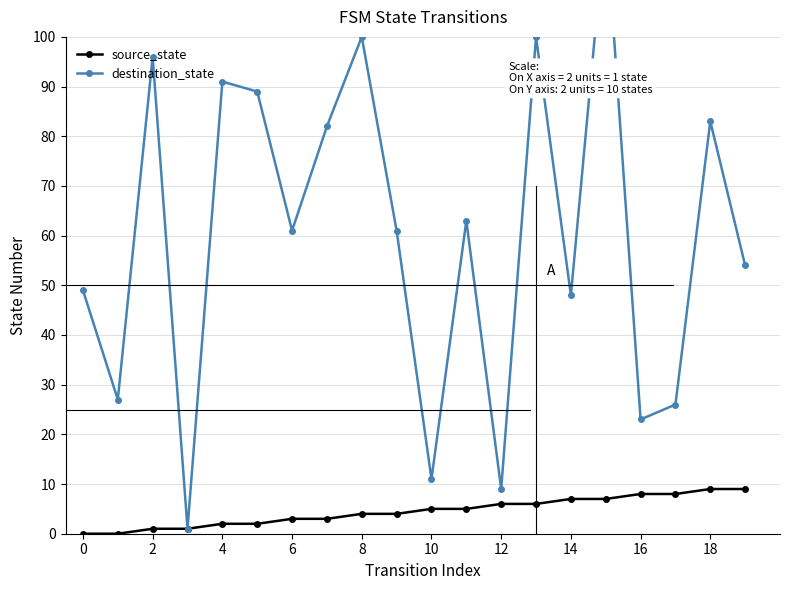

In destination_state, how many points are higher than both neighbors (excluding endpoints)?

7